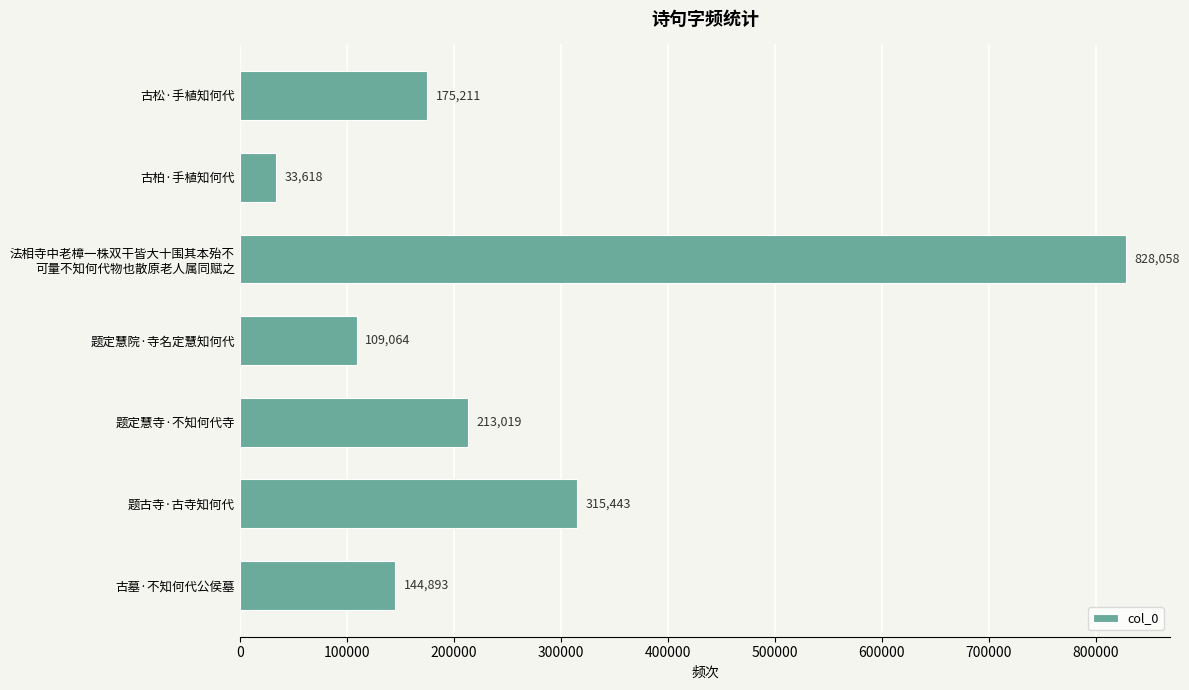

Does the chart contain stacked bars?

No